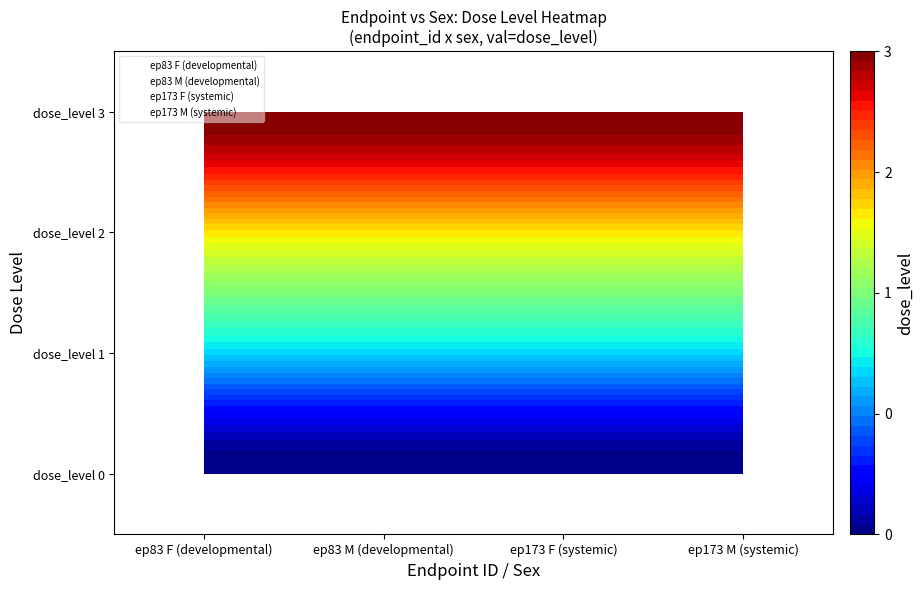

What is the difference between the maximum and minimum values in the 83_M series?

3